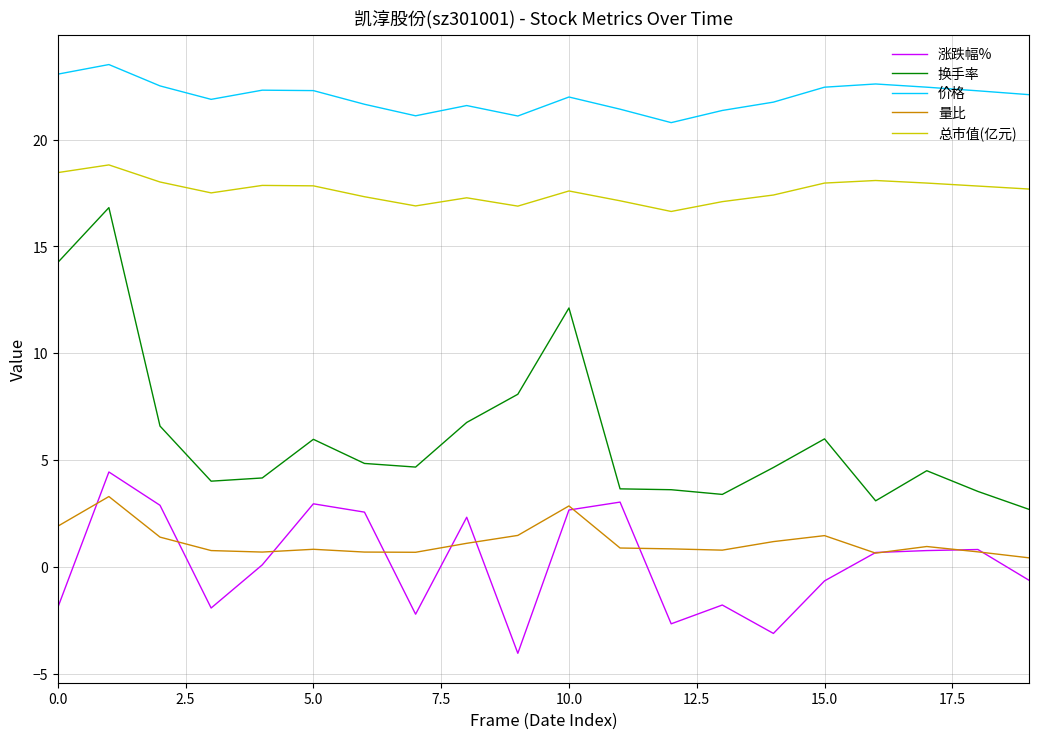

Which series has the largest range (max minus min)?

换手率